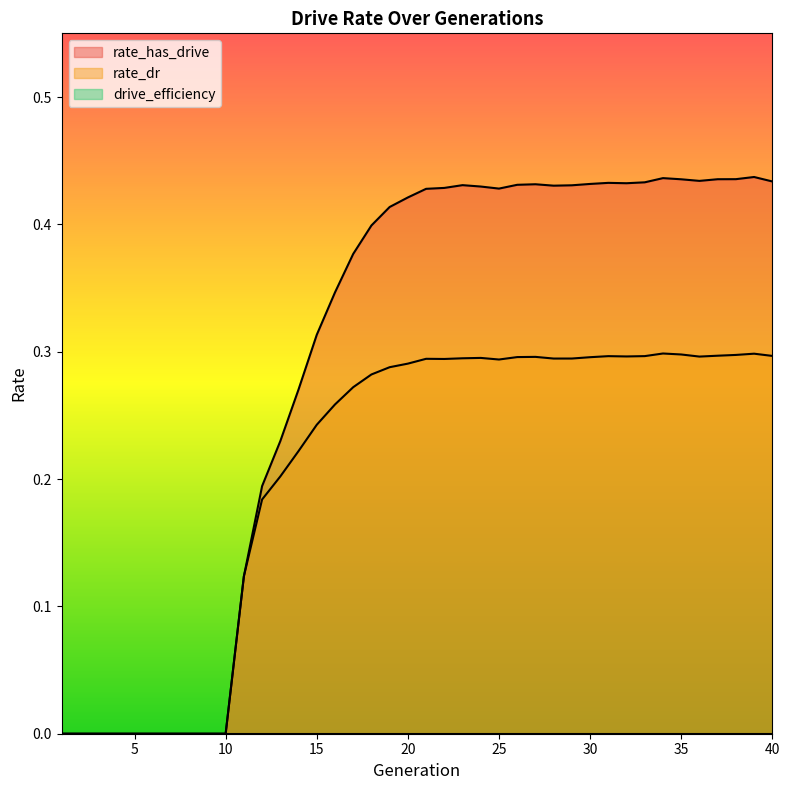

Reading right to left, list all the values displayed in this chart.

rate_has_drive: 40=0.4	39=0.4	38=0.4	37=0.4	36=0.4	35=0.4	34=0.4	33=0.4	32=0.4	31=0.4	30=0.4	29=0.4	28=0.4	27=0.4	26=0.4	25=0.4	24=0.4	23=0.4	22=0.4	21=0.4	20=0.4	19=0.4	18=0.4	17=0.4	16=0.3	15=0.3	14=0.3	13=0.2	12=0.2	11=0.1	10=0.0	9=0.0	8=0.0	7=0.0	6=0.0	5=0.0	4=0.0	3=0.0	2=0.0	1=0.0
rate_dr: 40=0.3	39=0.3	38=0.3	37=0.3	36=0.3	35=0.3	34=0.3	33=0.3	32=0.3	31=0.3	30=0.3	29=0.3	28=0.3	27=0.3	26=0.3	25=0.3	24=0.3	23=0.3	22=0.3	21=0.3	20=0.3	19=0.3	18=0.3	17=0.3	16=0.3	15=0.2	14=0.2	13=0.2	12=0.2	11=0.1	10=0.0	9=0.0	8=0.0	7=0.0	6=0.0	5=0.0	4=0.0	3=0.0	2=0.0	1=0.0